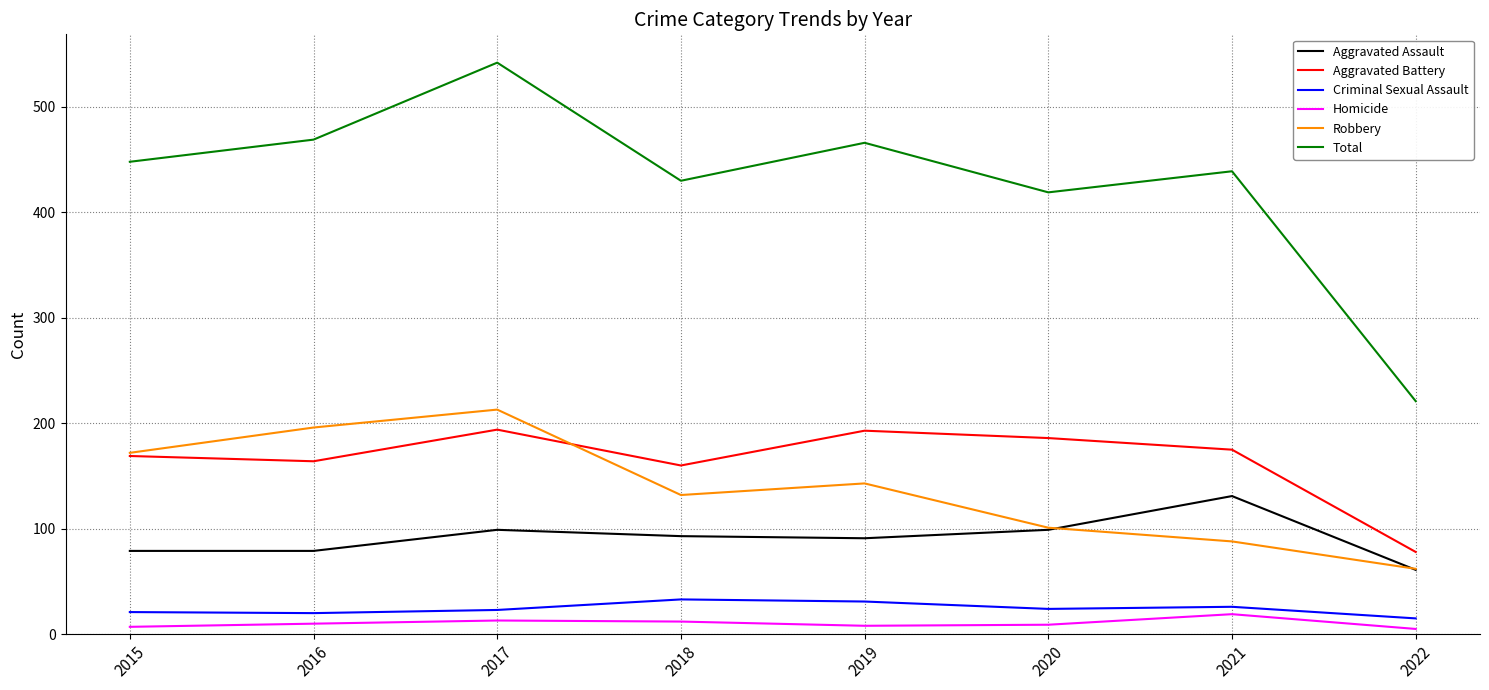

What is the sum of the Criminal Sexual Assault values at 2022 and 2019?

46